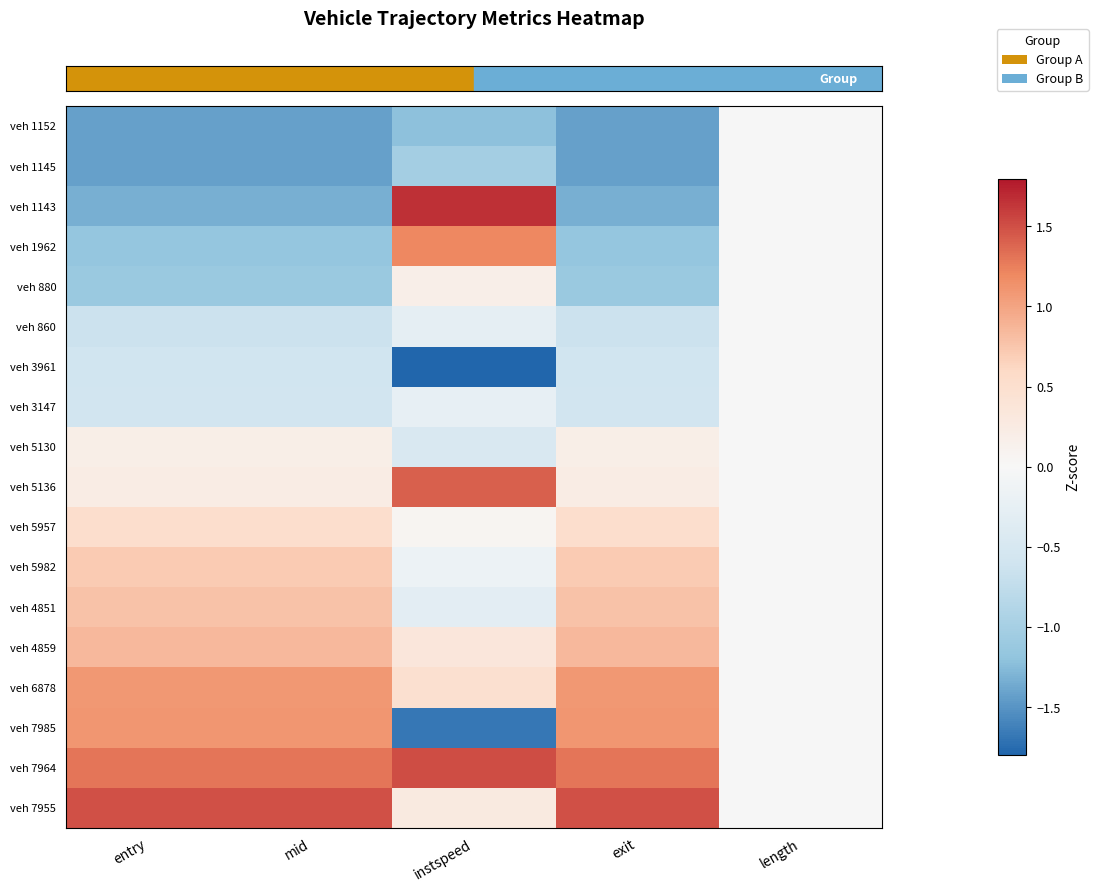

At how many categories does at least one series exceed -1?

5